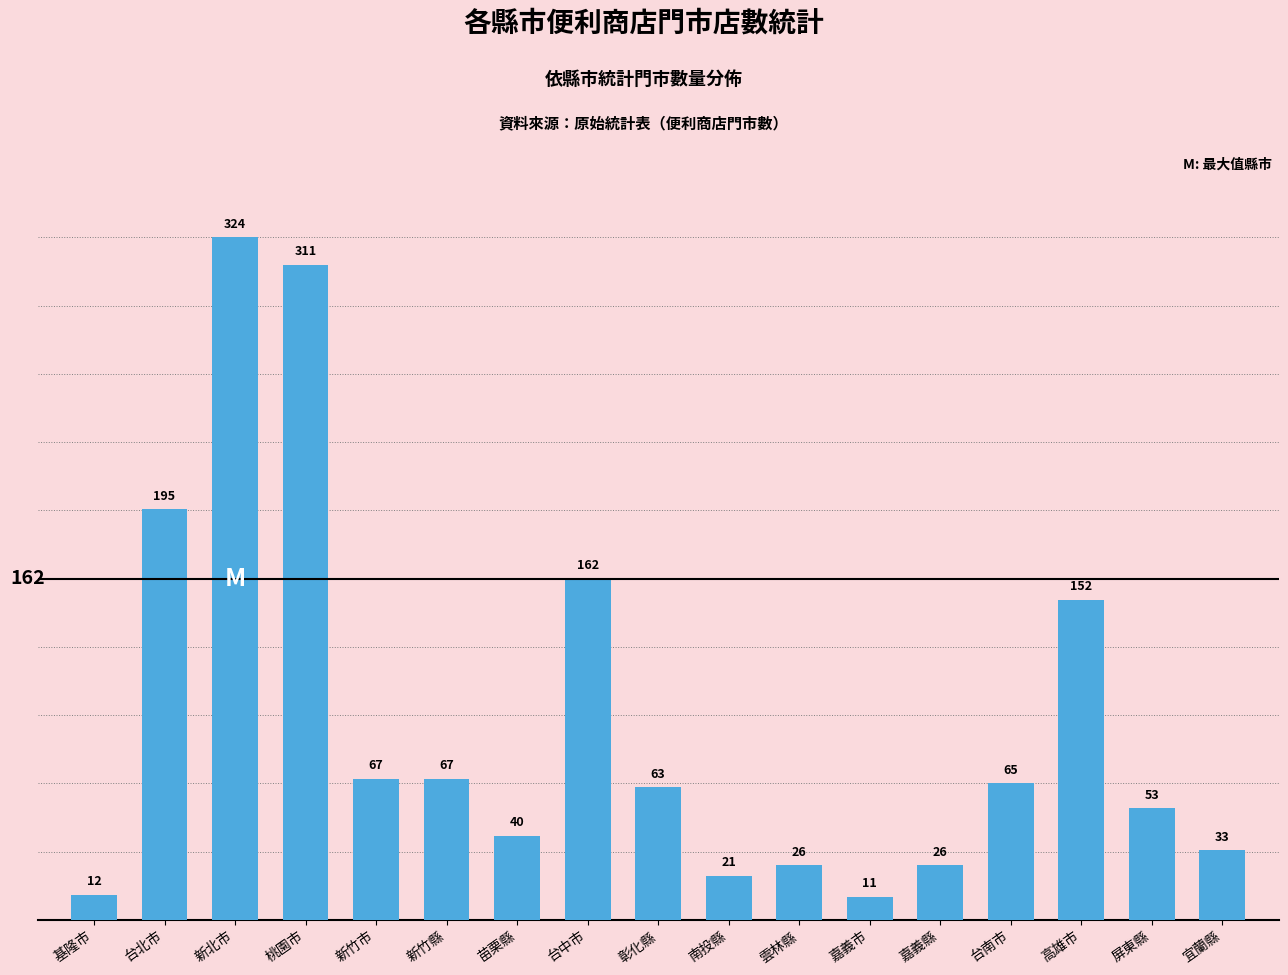

Which label corresponds to the smallest value in the chart?

嘉義市